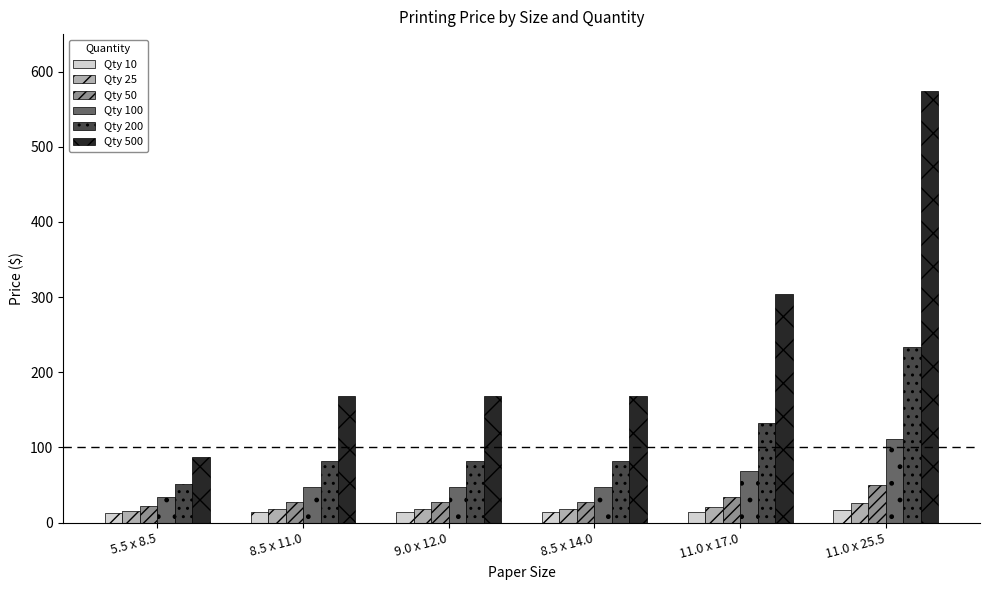

What is the smallest value displayed?

12.6